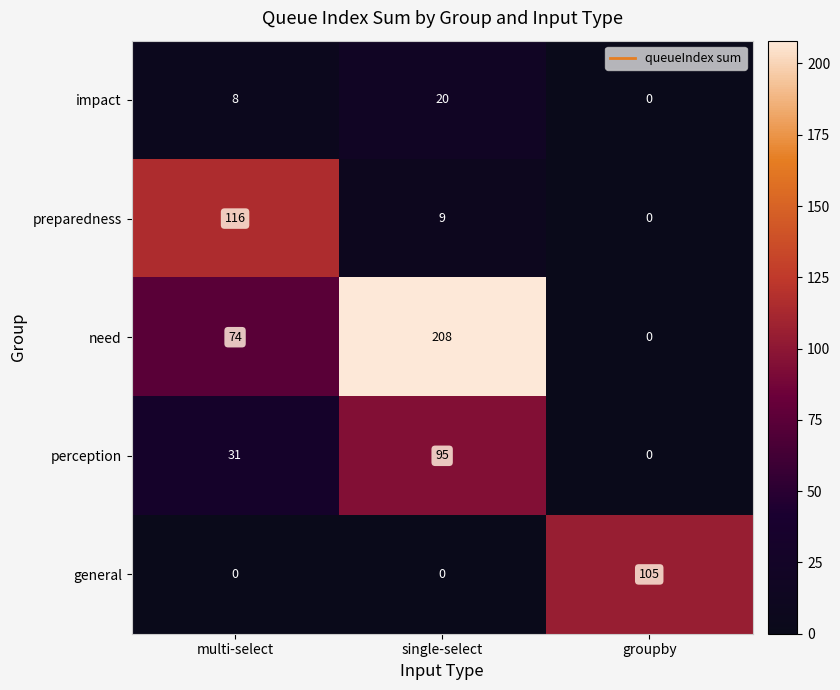

List the series in order of their peak value, lowest first.

impact, perception, general, preparedness, need